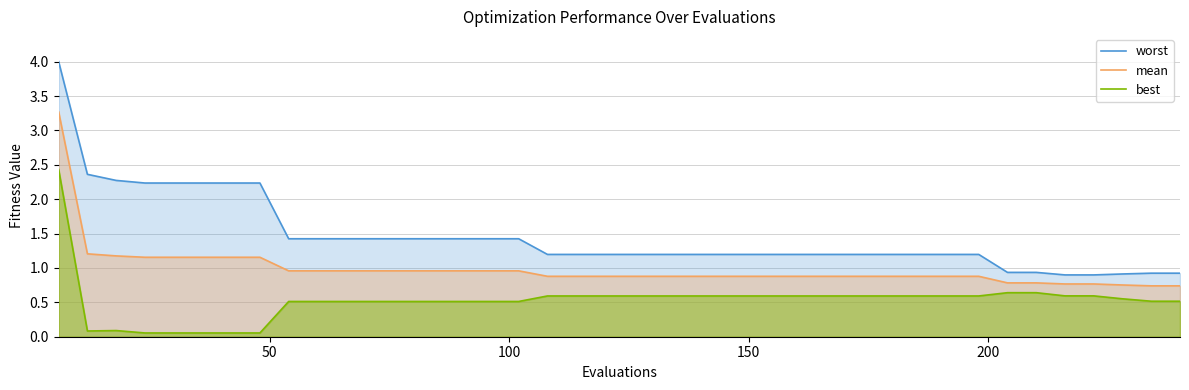

List the series in order of their overall mean, lowest first.

best, mean, worst